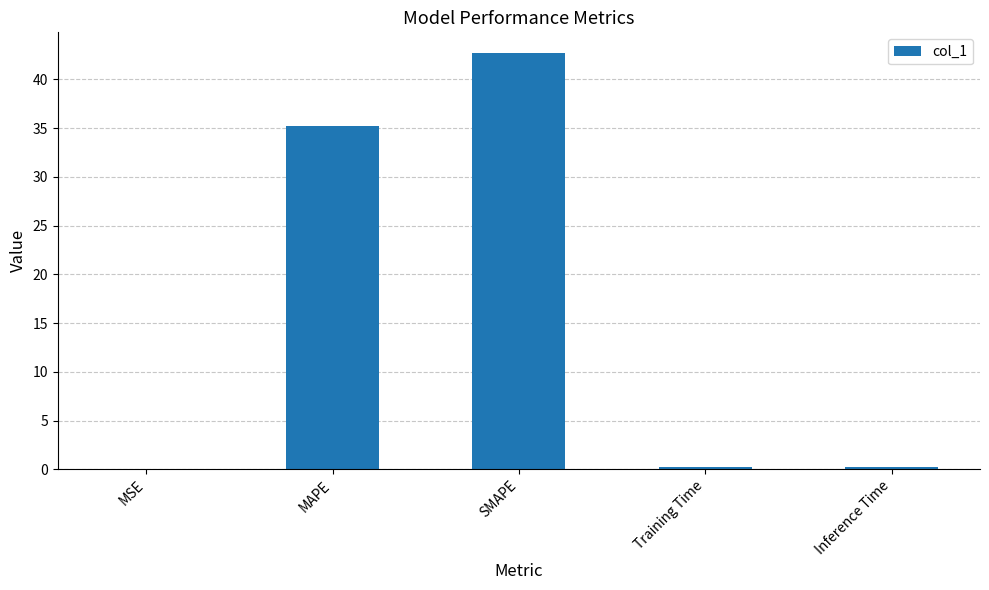

What is the approximate value at MAPE?

35.2